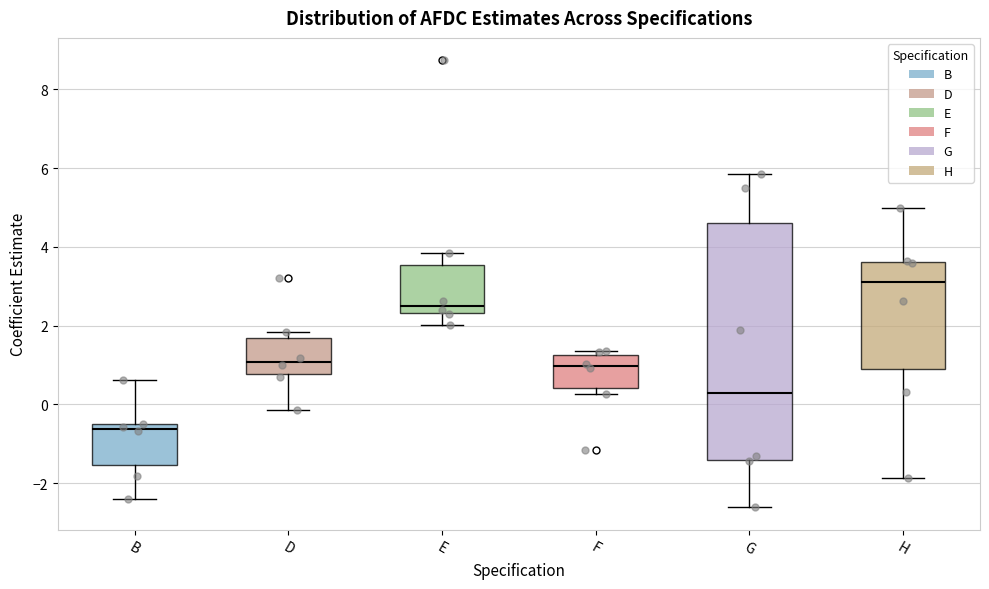

Which box is the tallest, from its lower edge to its upper edge?

G